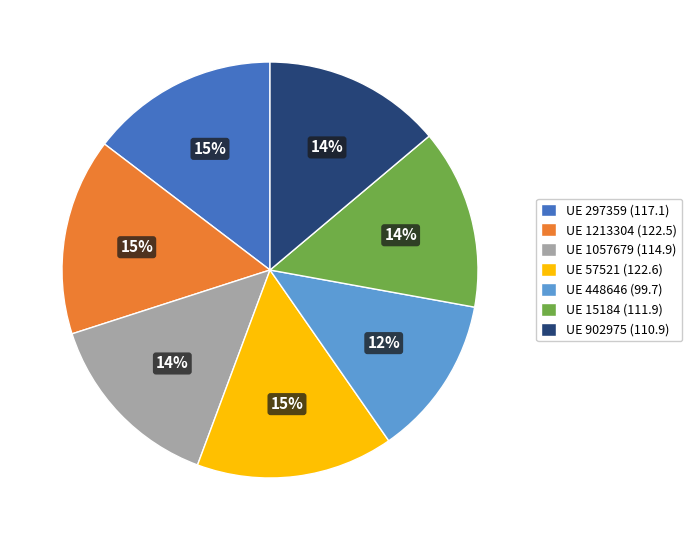

What is the smallest slice in the pie chart?

UE 448646 (99.7)